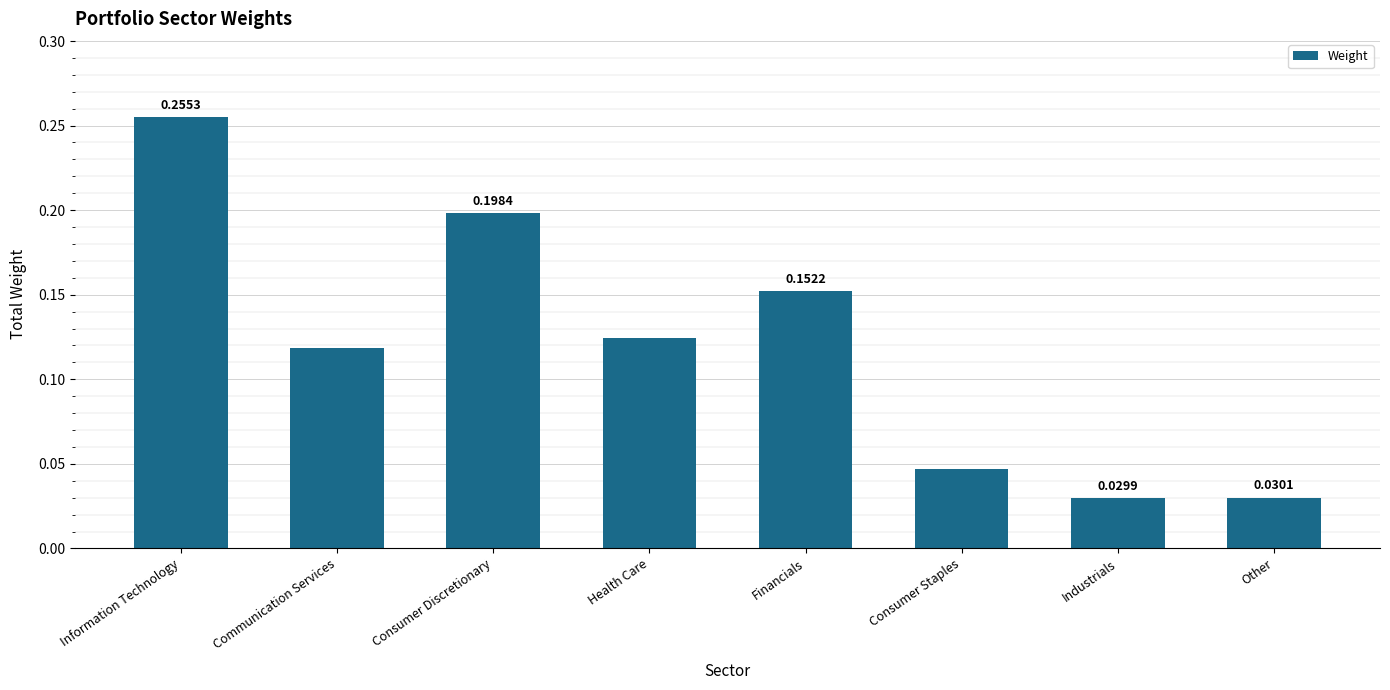

What is the sum of all values?

1.0